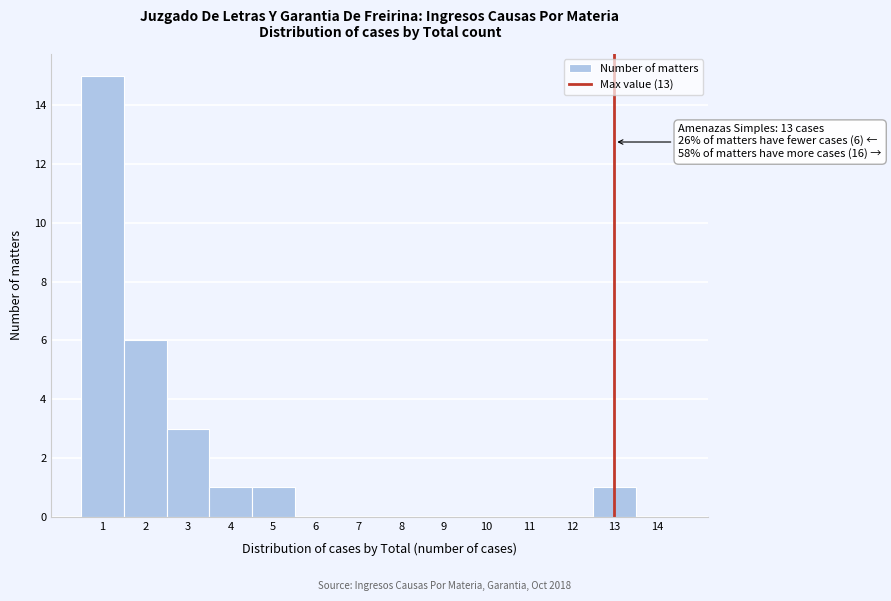

Over which range of the x-axis is the bar tallest?

0.5 to 1.5